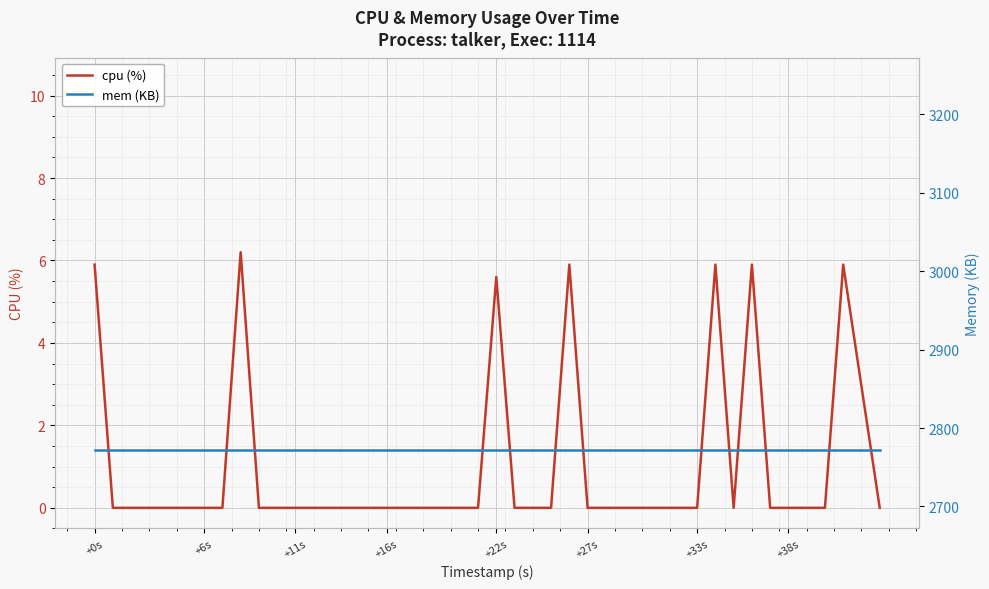

List the series in order of their peak value, lowest first.

cpu (%), mem (KB)